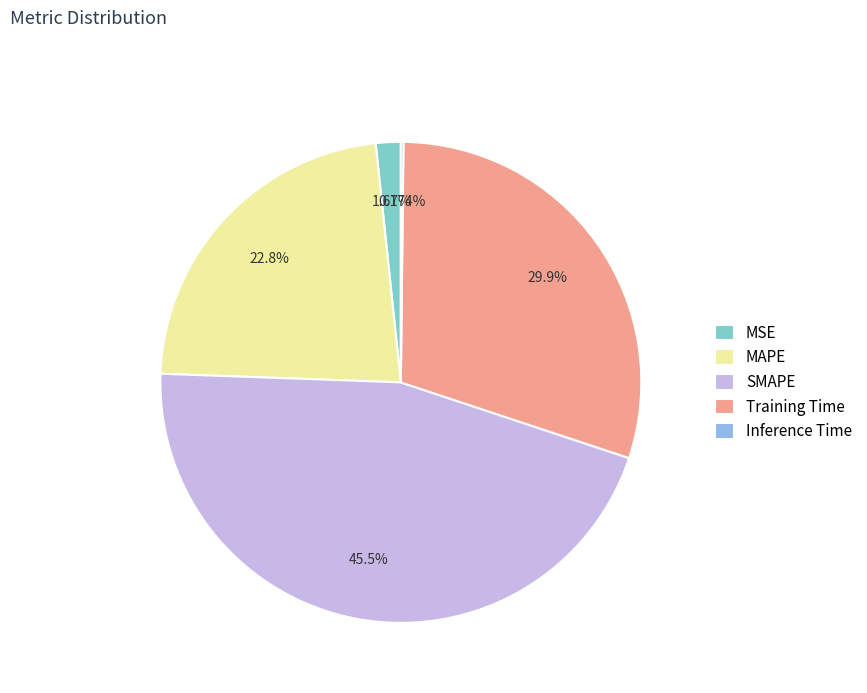

Do Training Time and SMAPE together represent more than half of the pie?

Yes